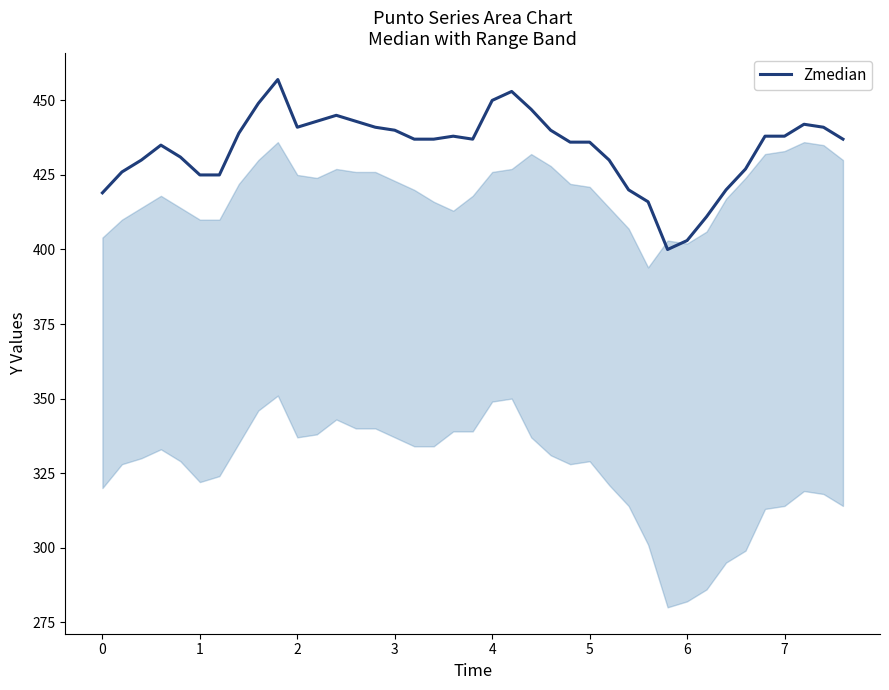

What is the maximum value shown in the chart?

457